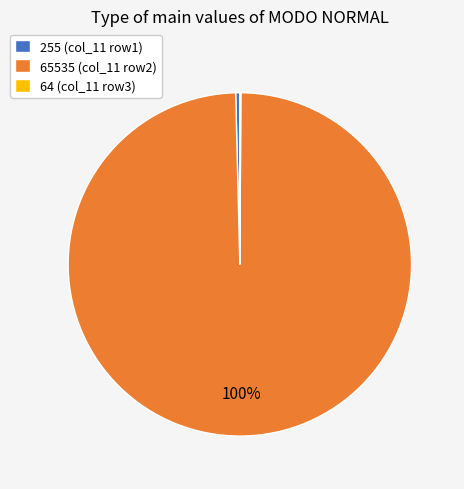

True or false: 65535 (col_11 row2) accounts for 100% of the total.

True